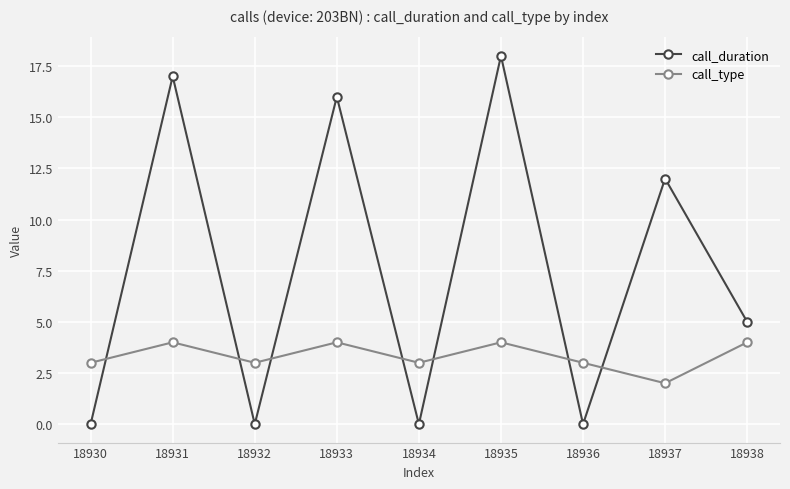

What is the approximate value of call_type at 18938?

4